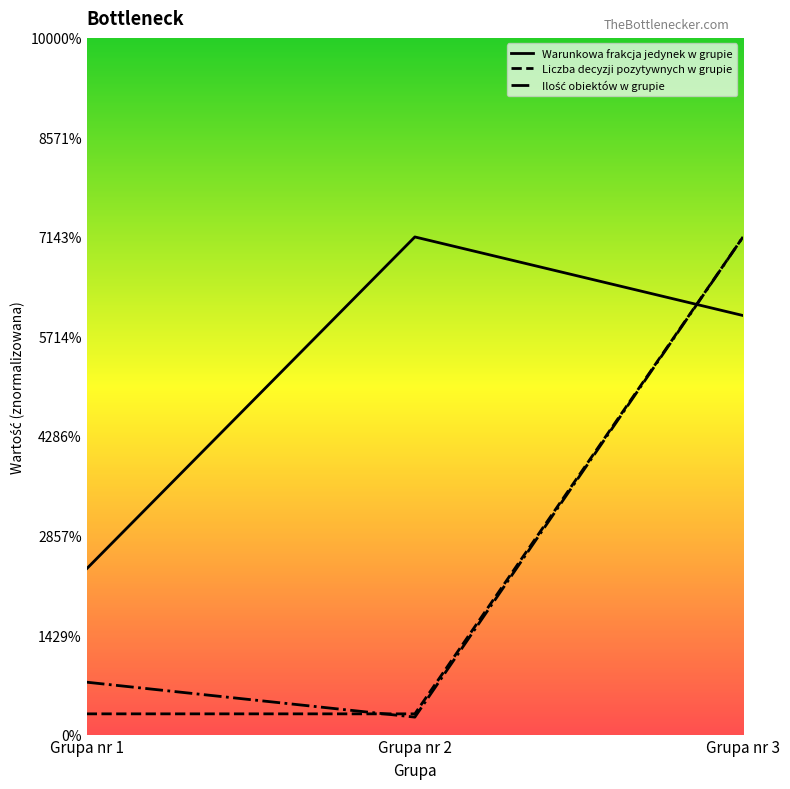

Does the chart have visible grid lines?

No